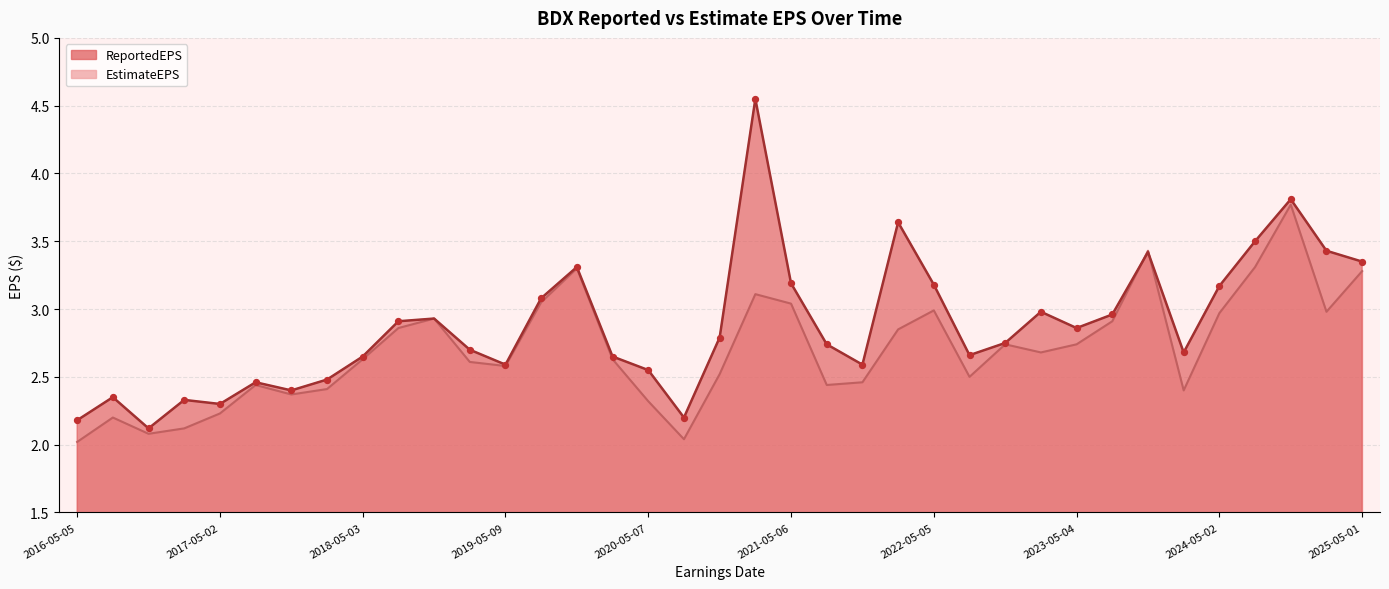

Is the value of EstimateEPS at 2022-05-05 greater than the value of ReportedEPS at 2023-11-09?

No